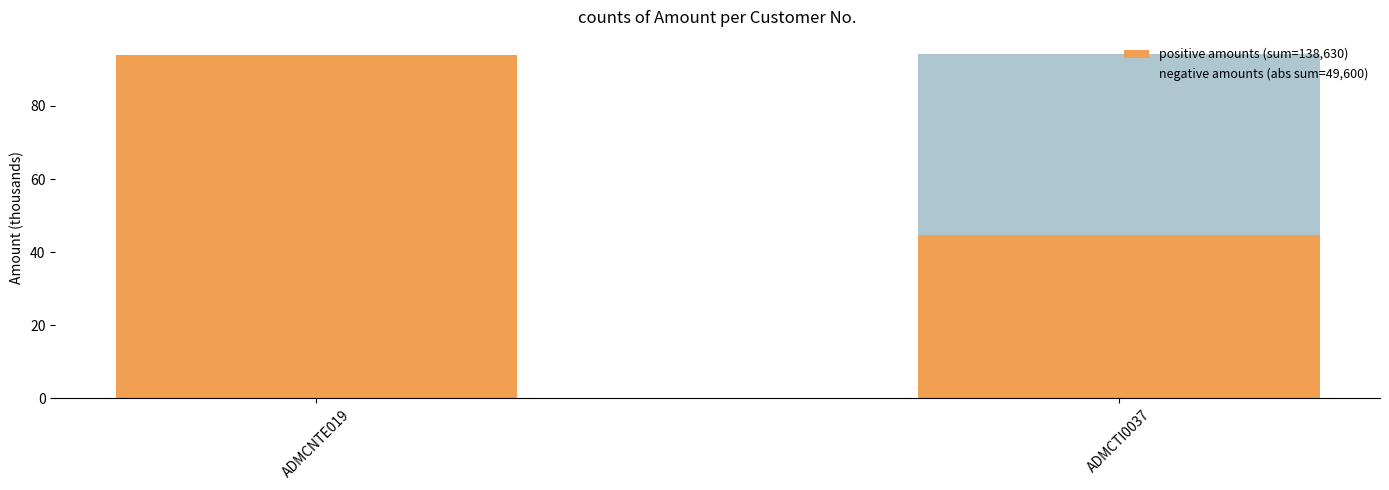

How many series are shown in this chart?

2